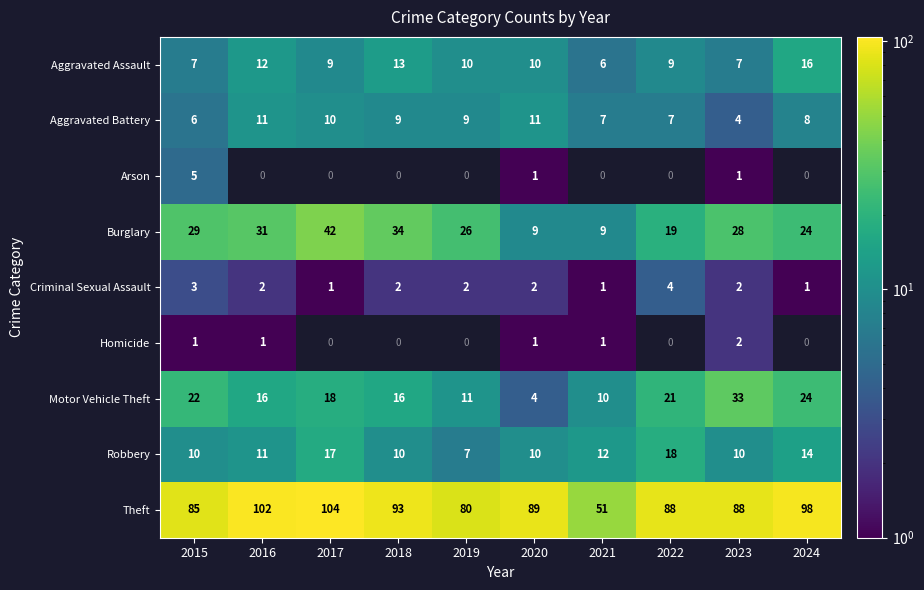

Where does the Aggravated Assault series first go above 10?

2016